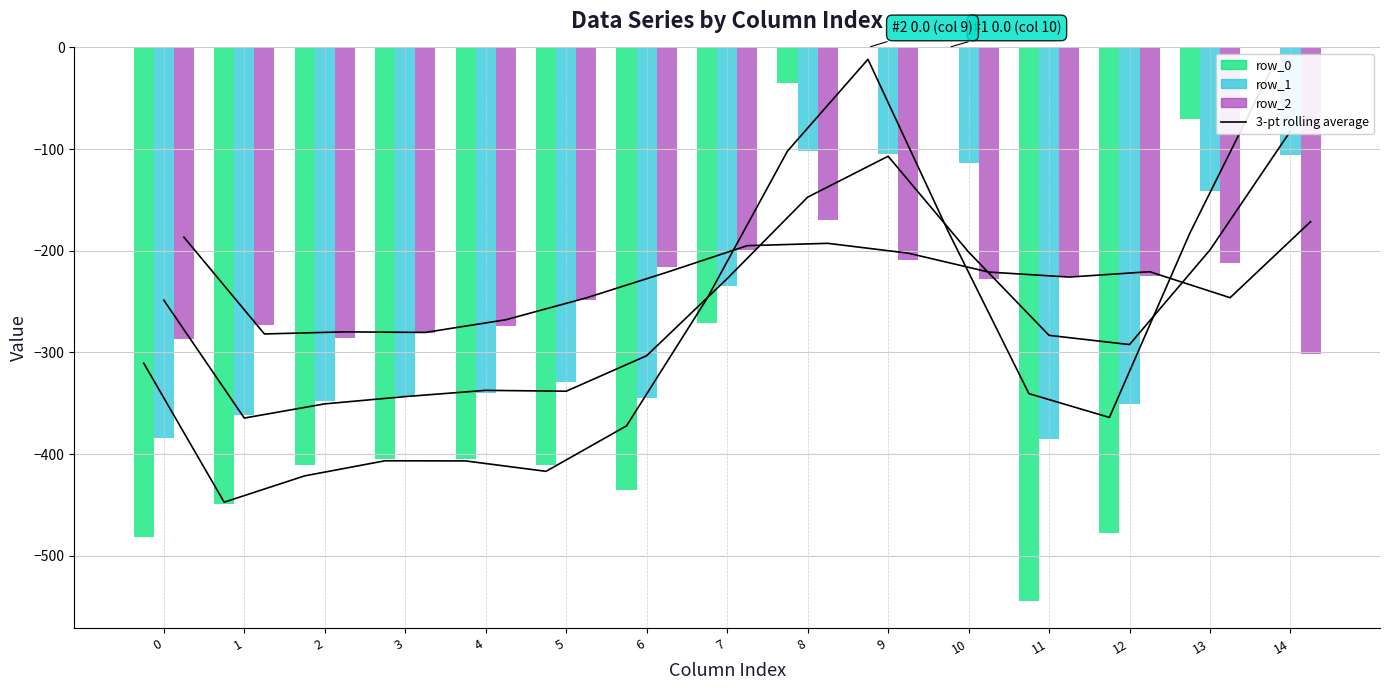

What is the smallest value displayed?

-544.3